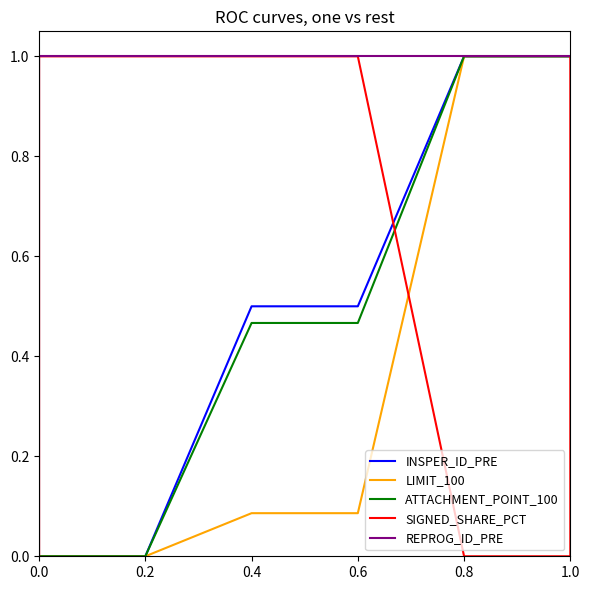

The REPROG_ID_PRE series shows 0.6 at 0.6. True or false?

False